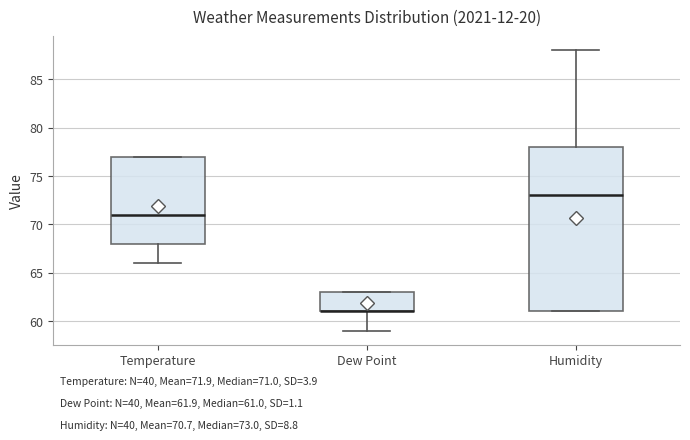

Which box is the tallest, from its lower edge to its upper edge?

Humidity